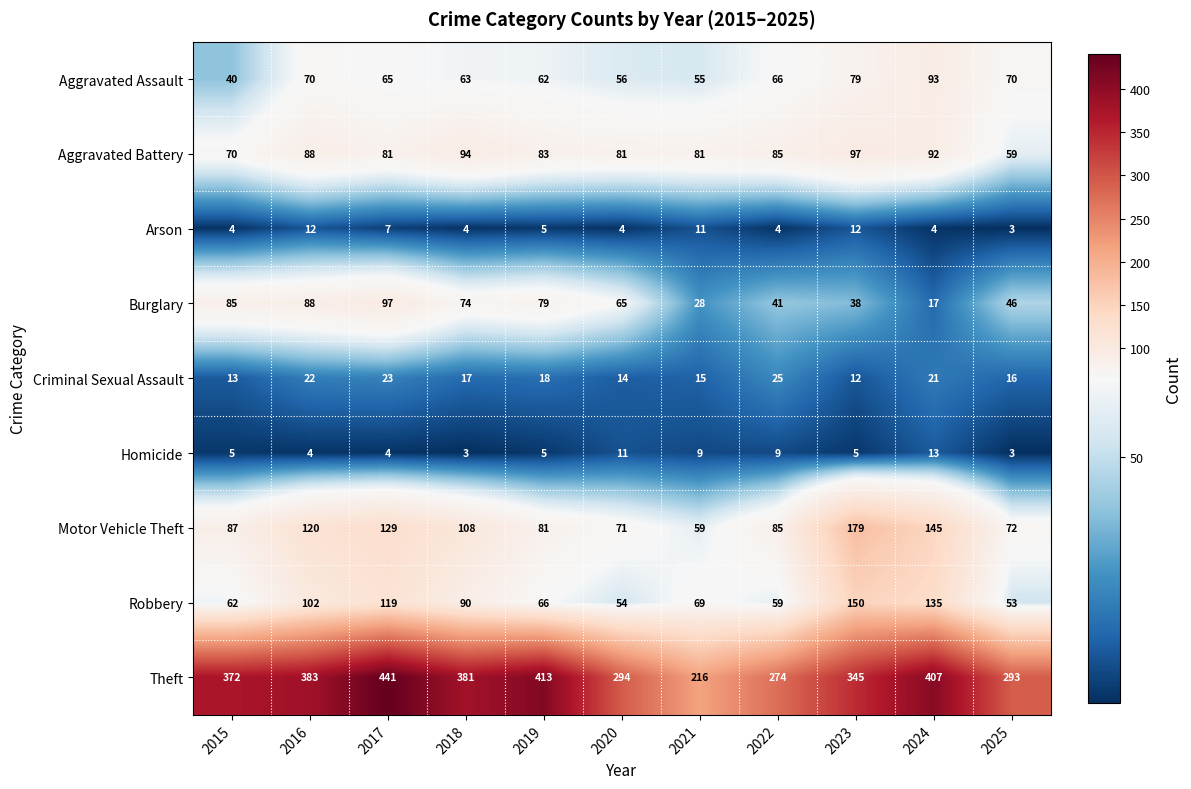

How many series are shown in this chart?

9